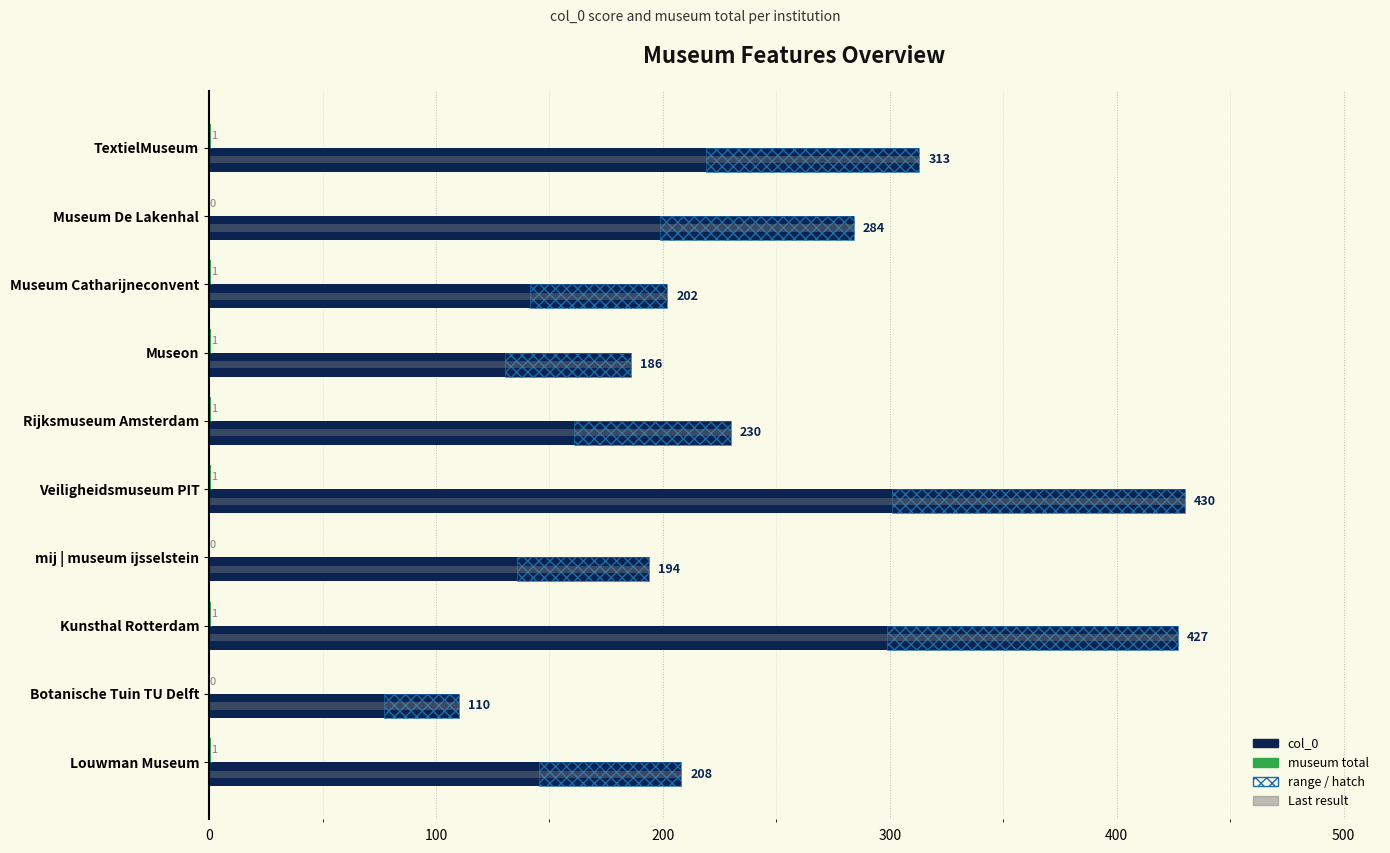

What is the maximum value for col_0?

430.0